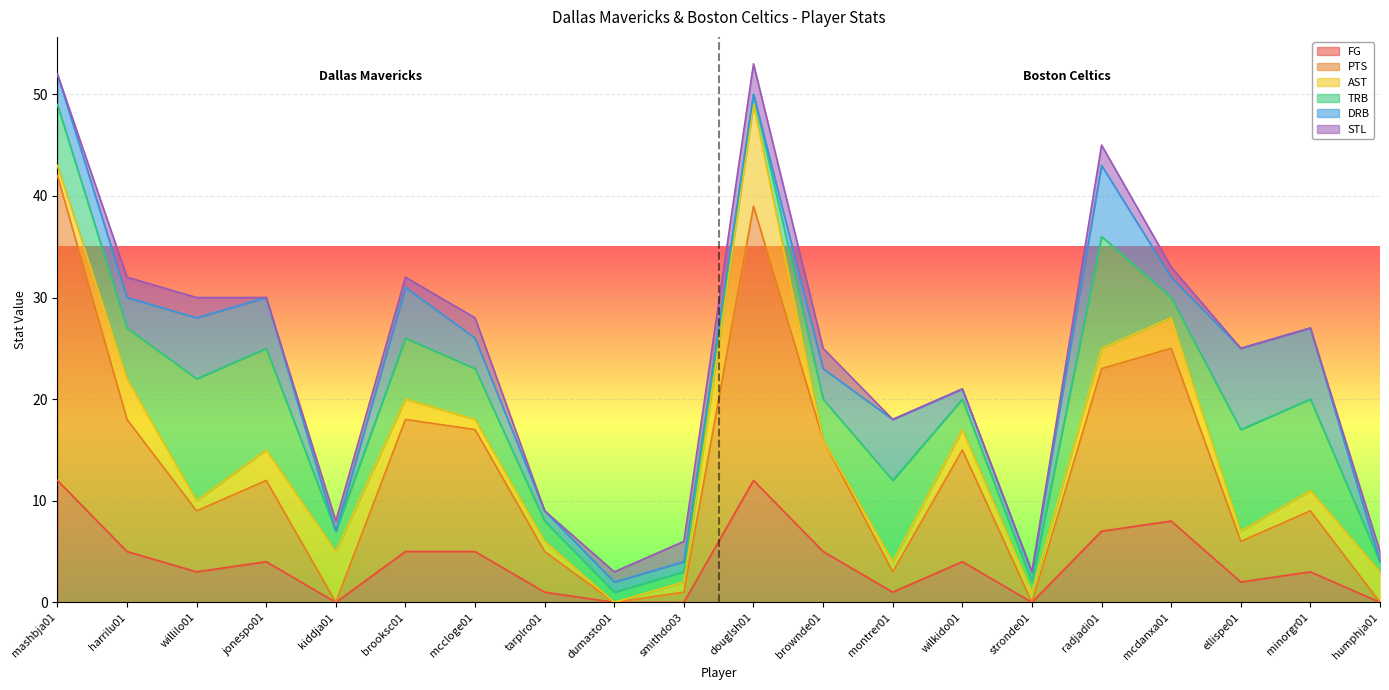

What is the maximum value for DRB?

8